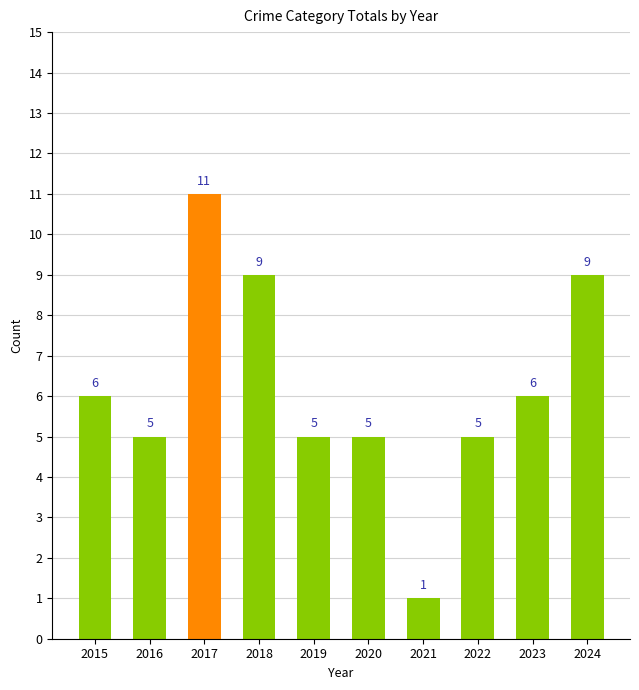

How many distinct data groups are displayed?

1